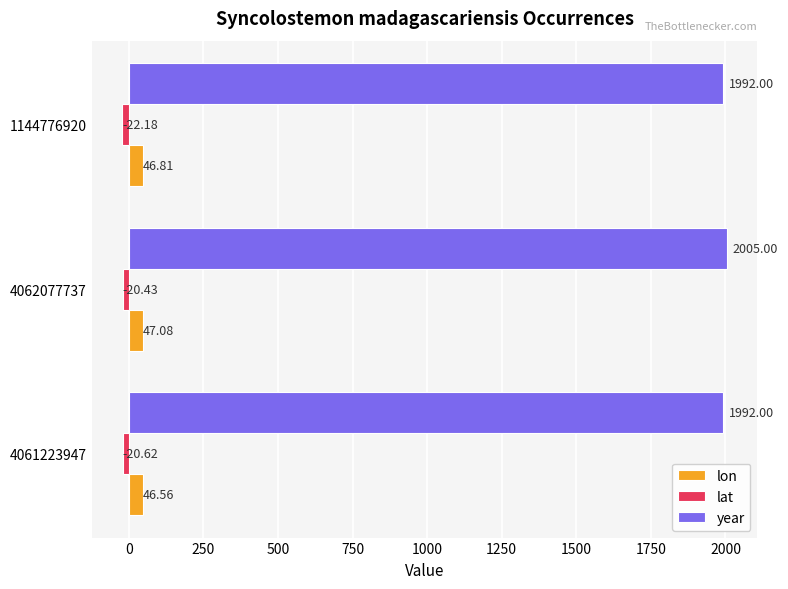

At how many categories does at least one series exceed 517?

3